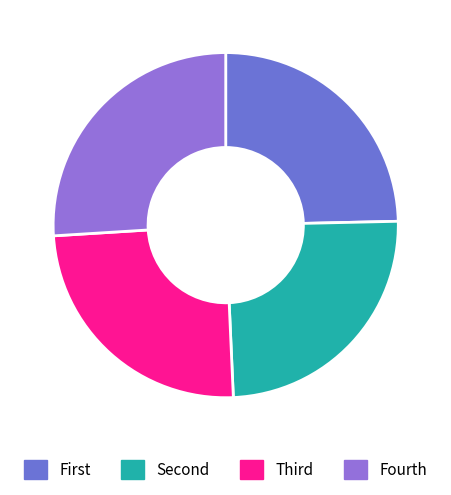

Is there any slice that represents more than half of the pie?

No